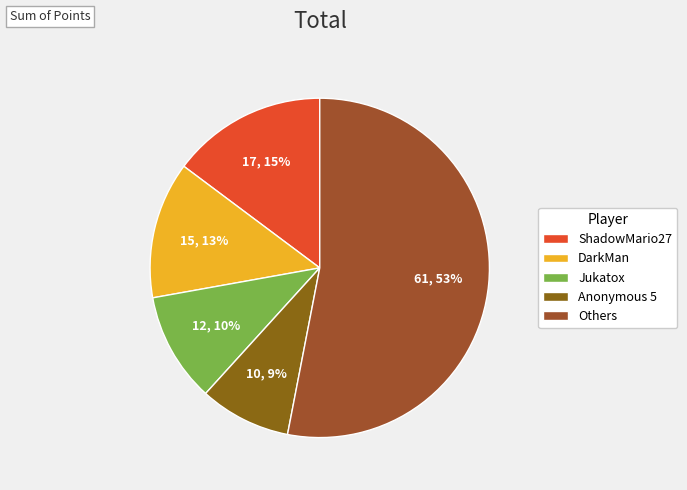

How many segments does this pie chart have?

5